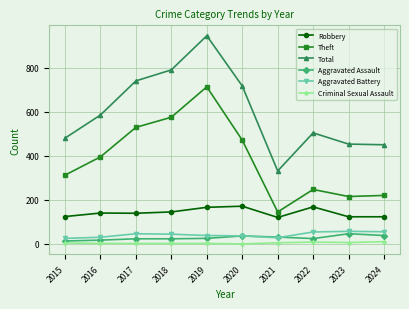

True or false: Theft has more than 2 interior local peaks.

False